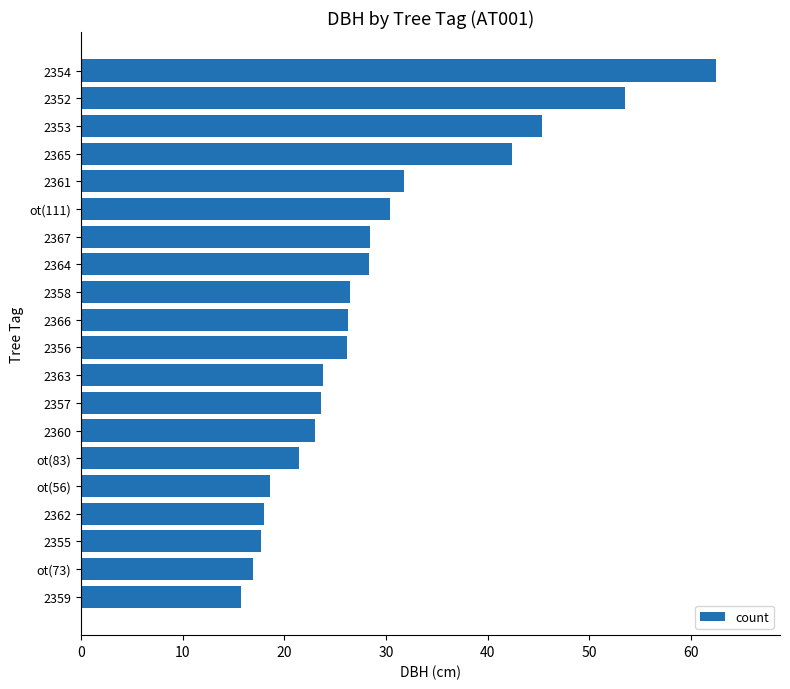

What is the change in value from 2360 to 2366?

+3.3